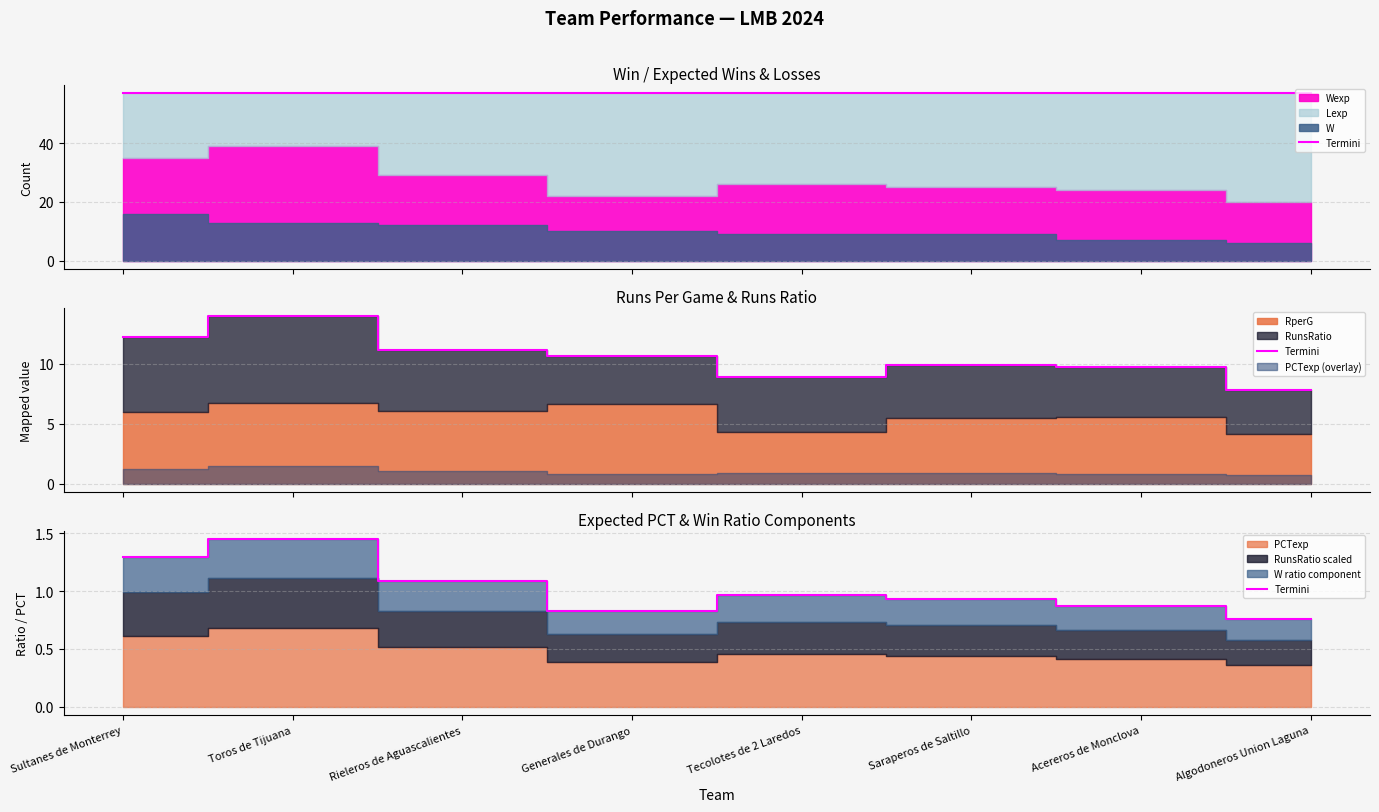

Which has a higher value, Saraperos de Saltillo or Sultanes de Monterrey?

Sultanes de Monterrey